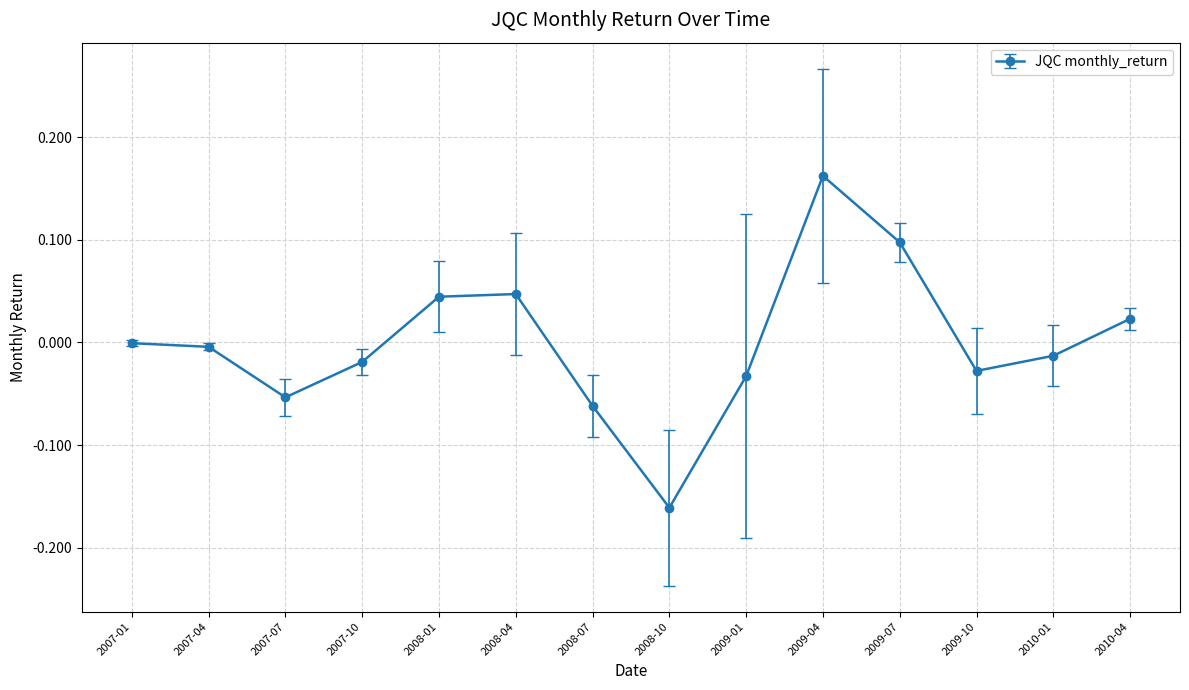

How many lines are shown in the chart?

1